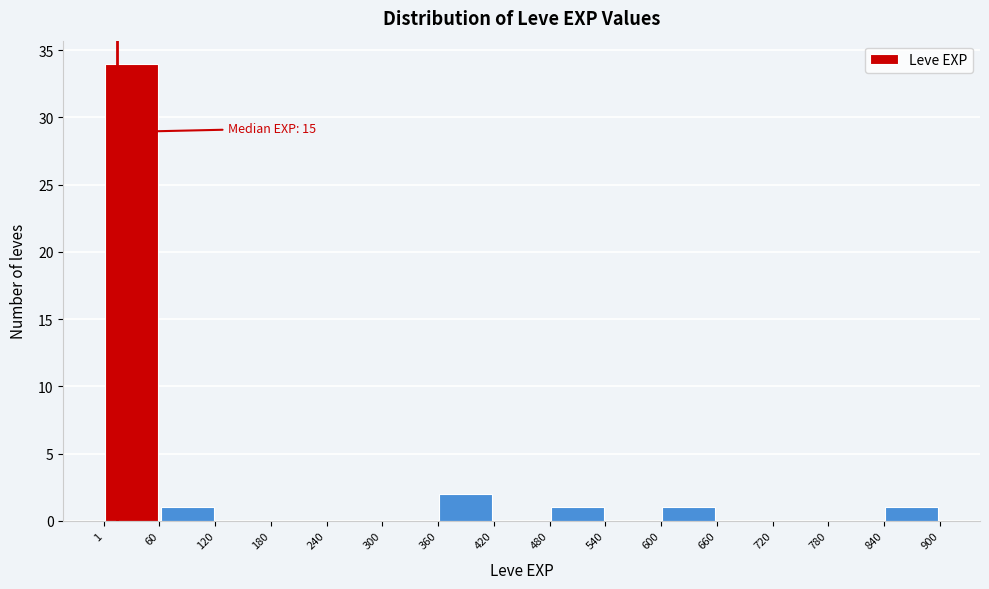

Which range on the x-axis has the tallest bar?

1 to 60